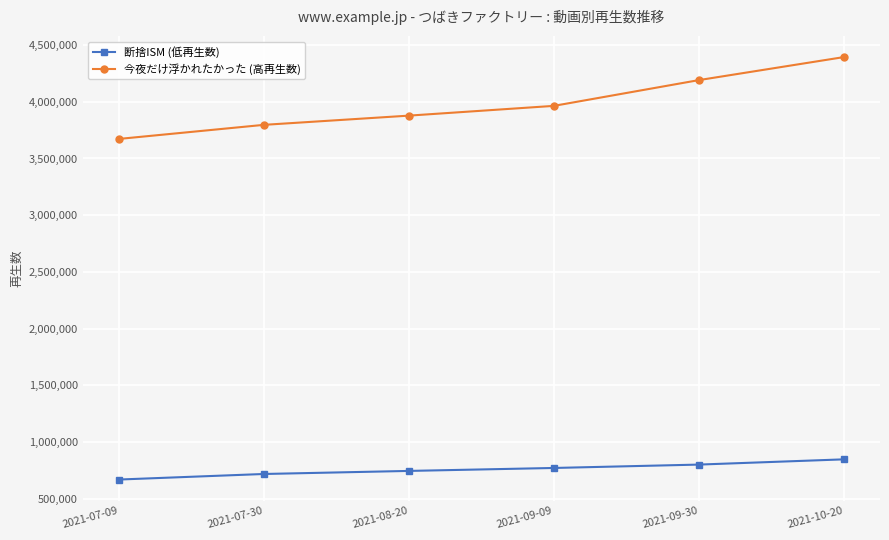

At which label is 今夜だけ浮かれたかった (高再生数) closest to 4033297?

2021-09-09